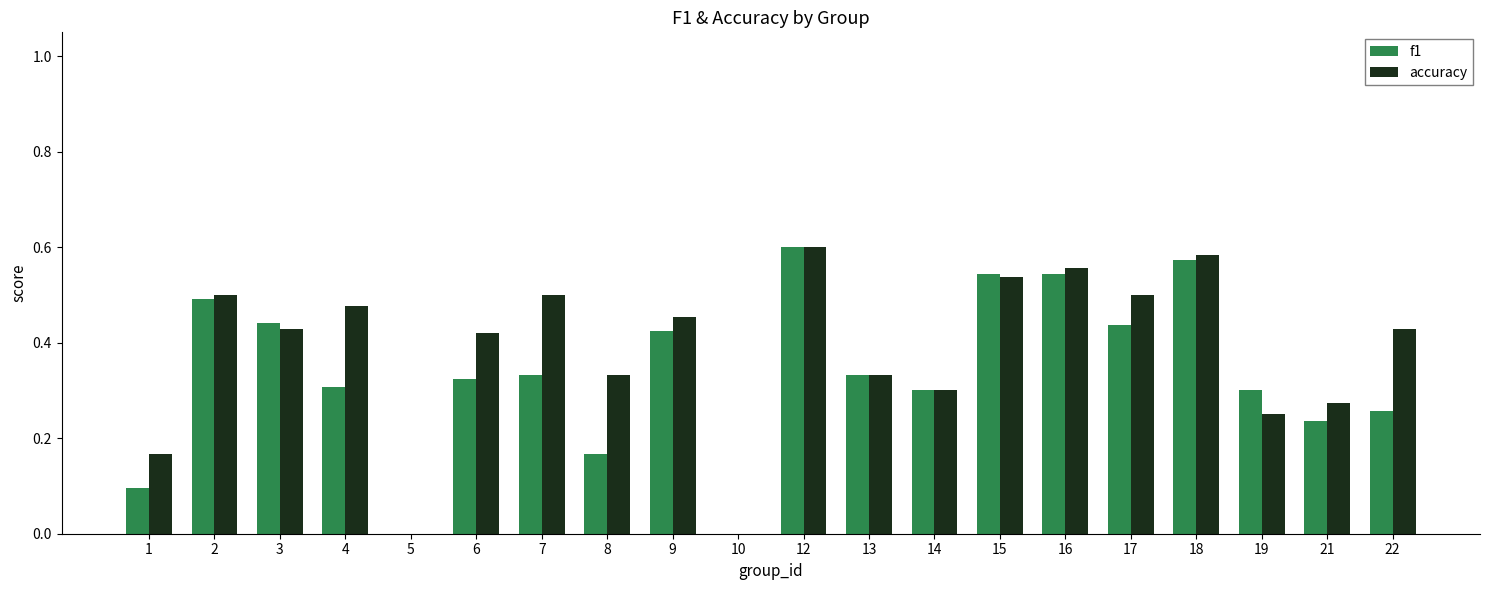

What is the sum of the f1 values at 7 and 15?

0.9